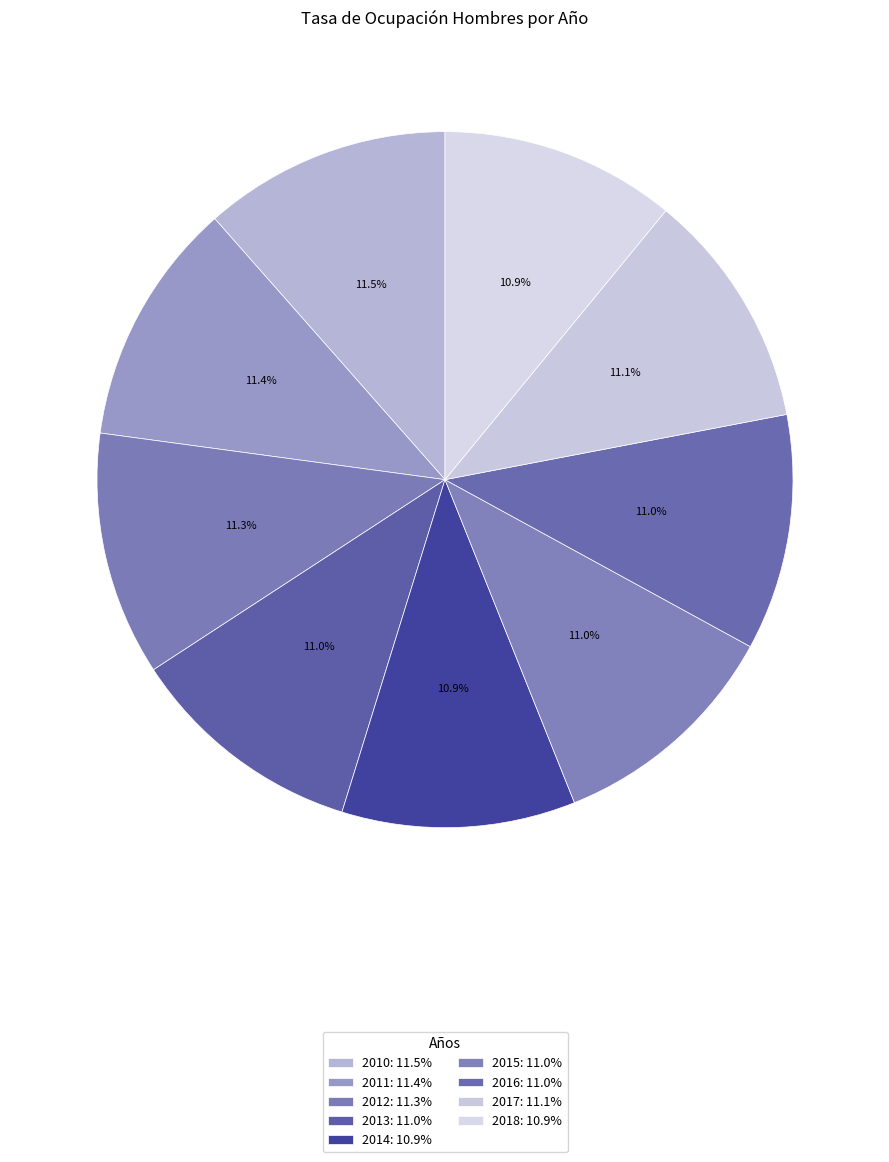

To the nearest percent, what is the average slice percentage?

11%